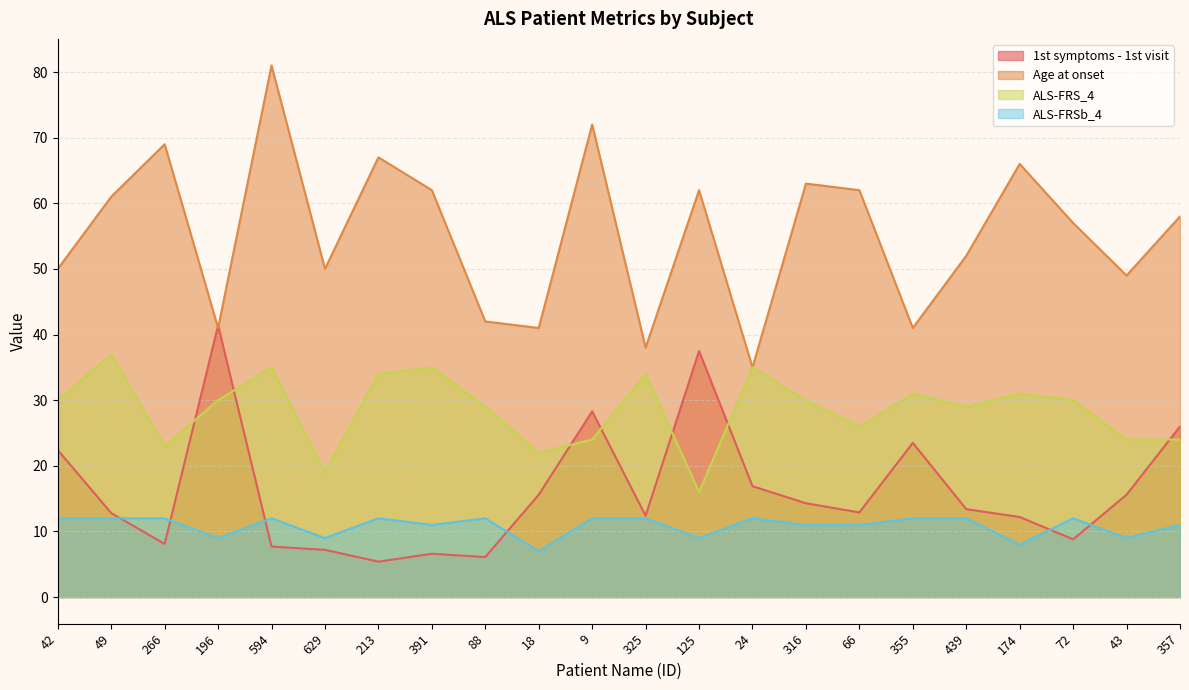

What are all the series names shown in the legend?

1st symptoms - 1st visit, Age at onset, ALS-FRS_4, ALS-FRSb_4